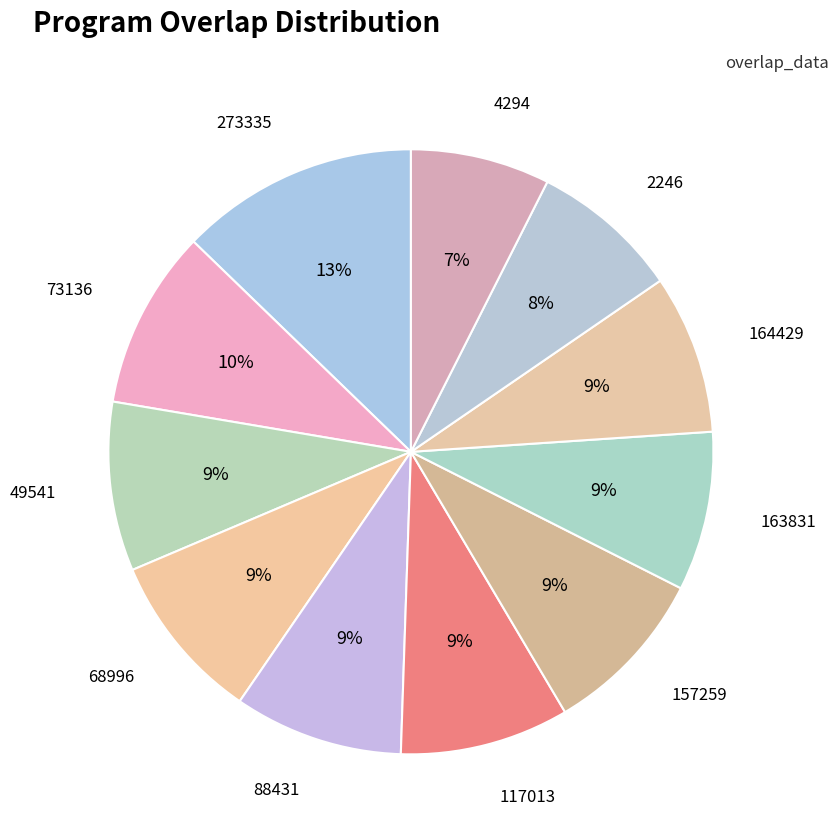

Which slice is the largest?

273335